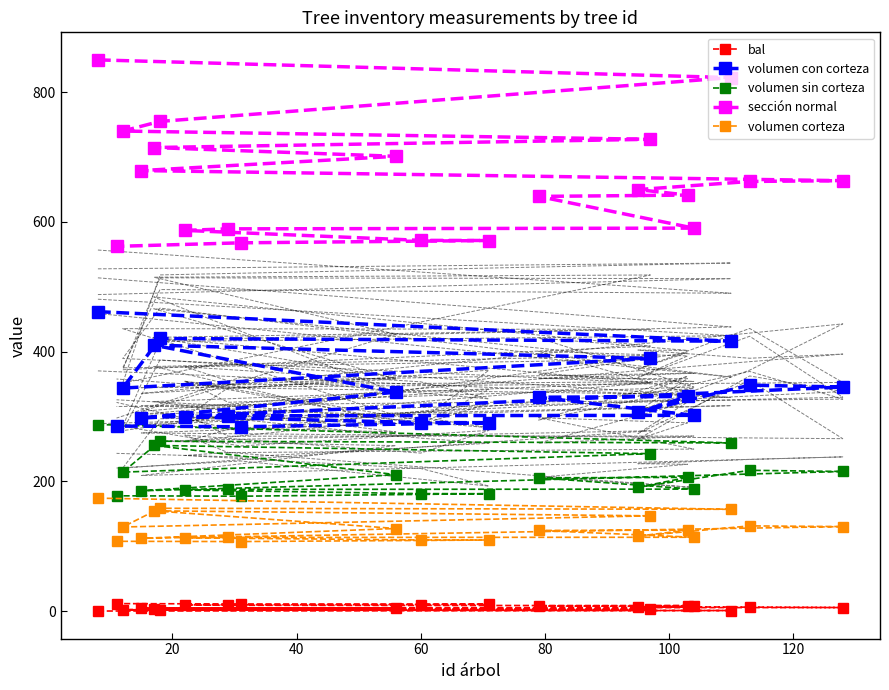

True or false: sección normal and volumen con corteza cross at least once.

False